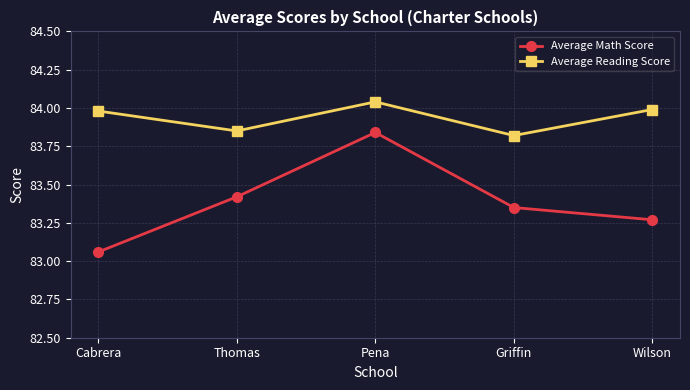

True or false: Average Math Score and Average Reading Score intersect in this chart.

False